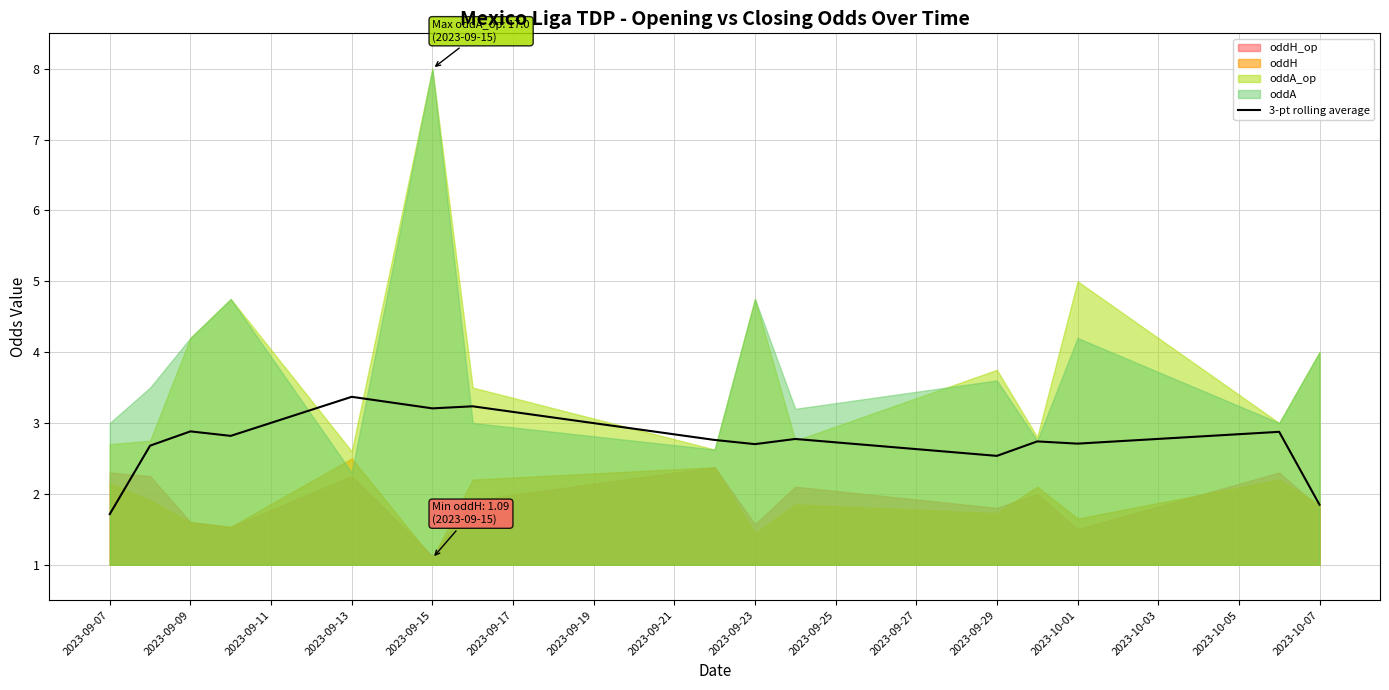

Is it true that the value at 2023-09-15 is 0.7?

False